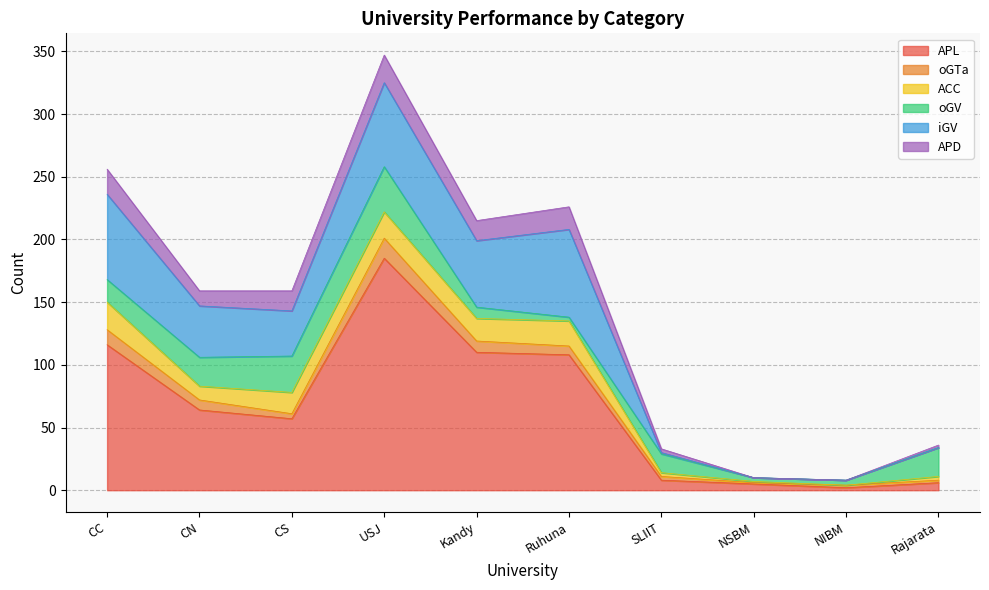

Reading left to right, list all the values displayed in this chart.

APL: 116	64	57	185	110	108	8	5	2	6
oGTa: 12	8	4	16	9	7	3	1	2	2
ACC: 22	11	17	21	18	20	3	1	0	3
oGV: 18	23	29	36	9	3	15	3	4	23
iGV: 68	41	36	67	53	70	1	0	0	0
APD: 20	12	16	22	16	18	3	0	0	2